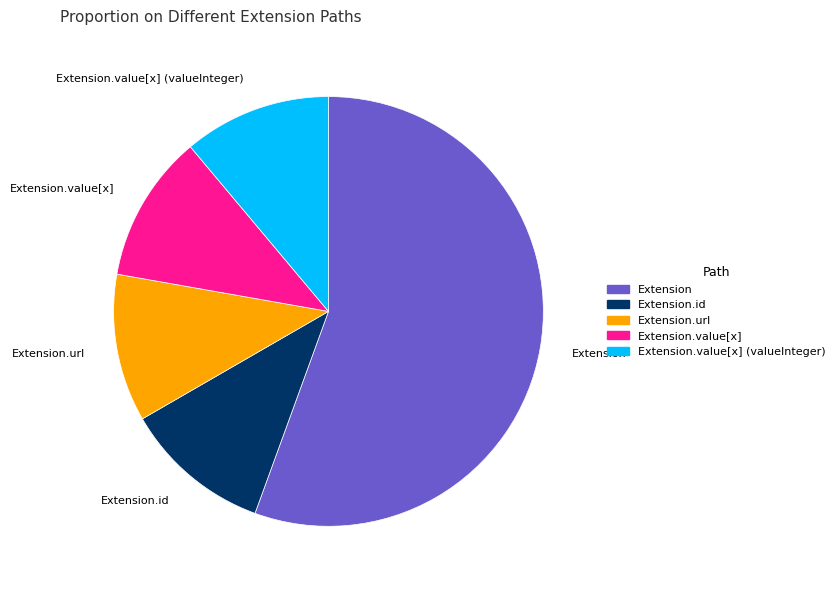

Does any single category account for the majority?

Yes